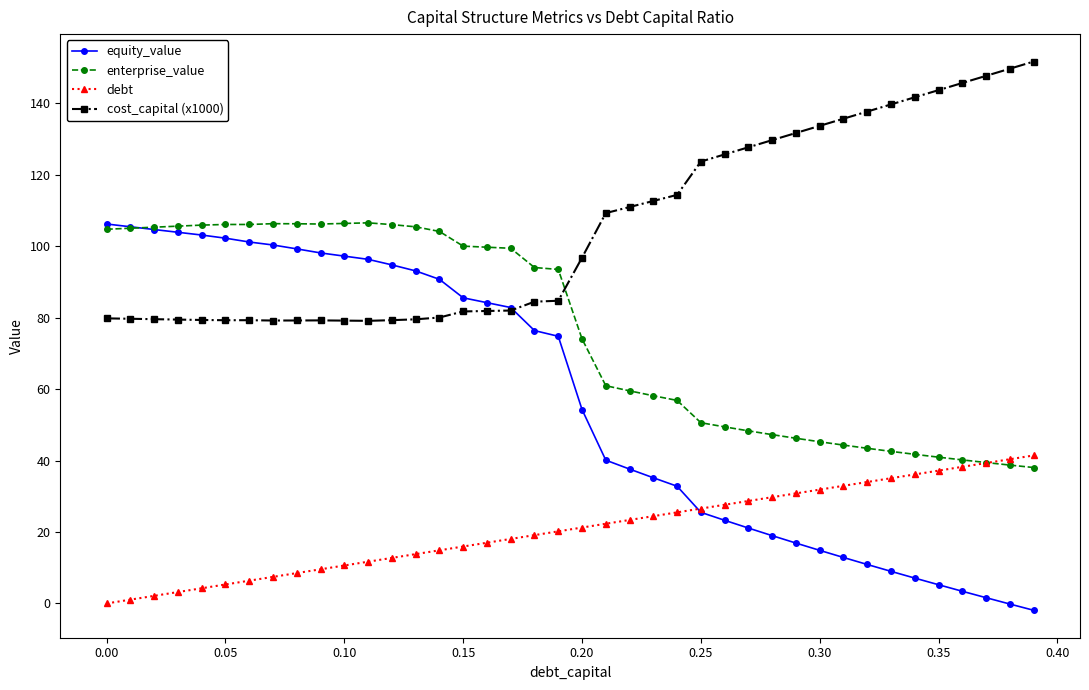

What is the maximum value shown in the chart?

151.7